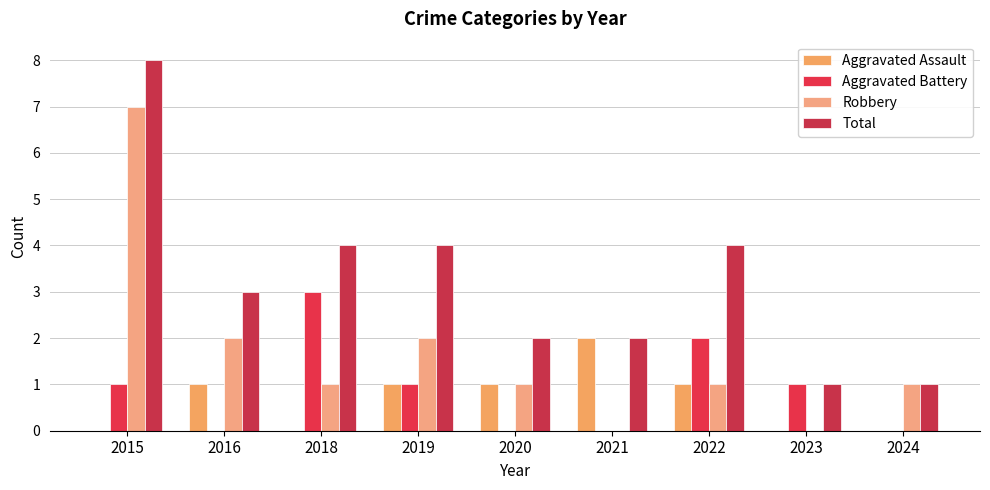

Rank the series by their maximum value, from lowest to highest.

Aggravated Assault, Aggravated Battery, Robbery, Total